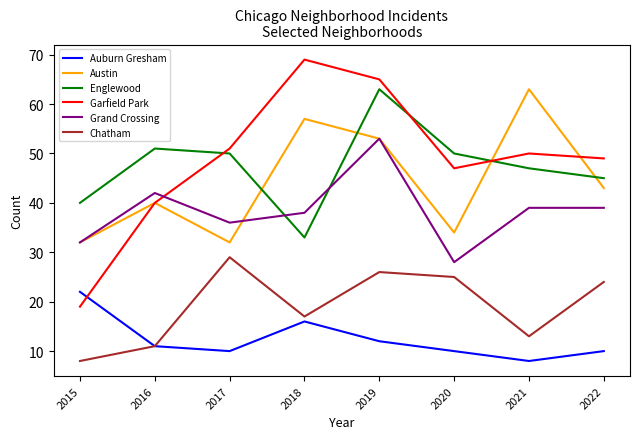

What is the sum of the Grand Crossing values at 2016 and 2021?

81